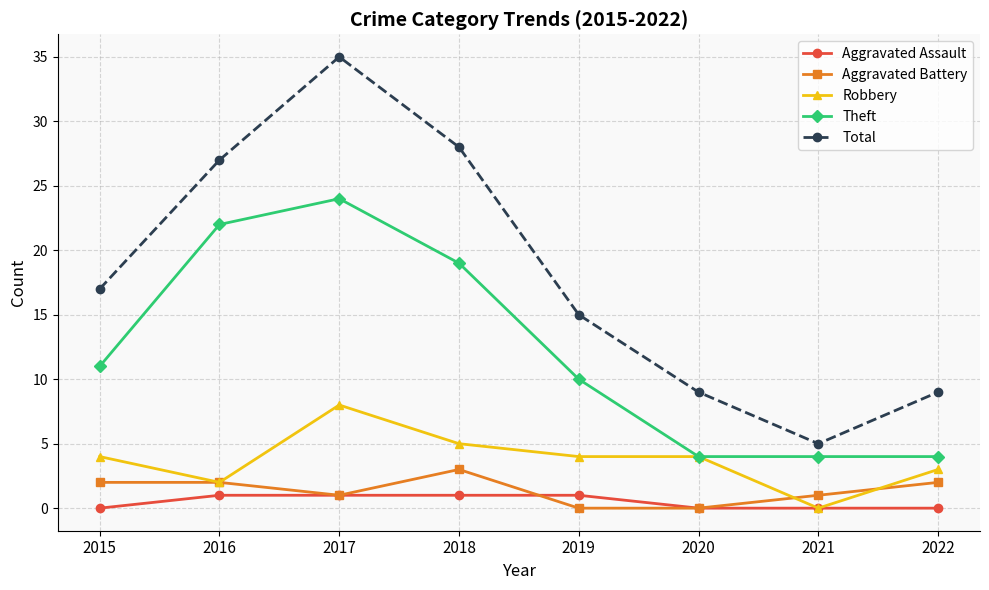

List the series in order of their peak value, highest first.

Total, Theft, Robbery, Aggravated Battery, Aggravated Assault